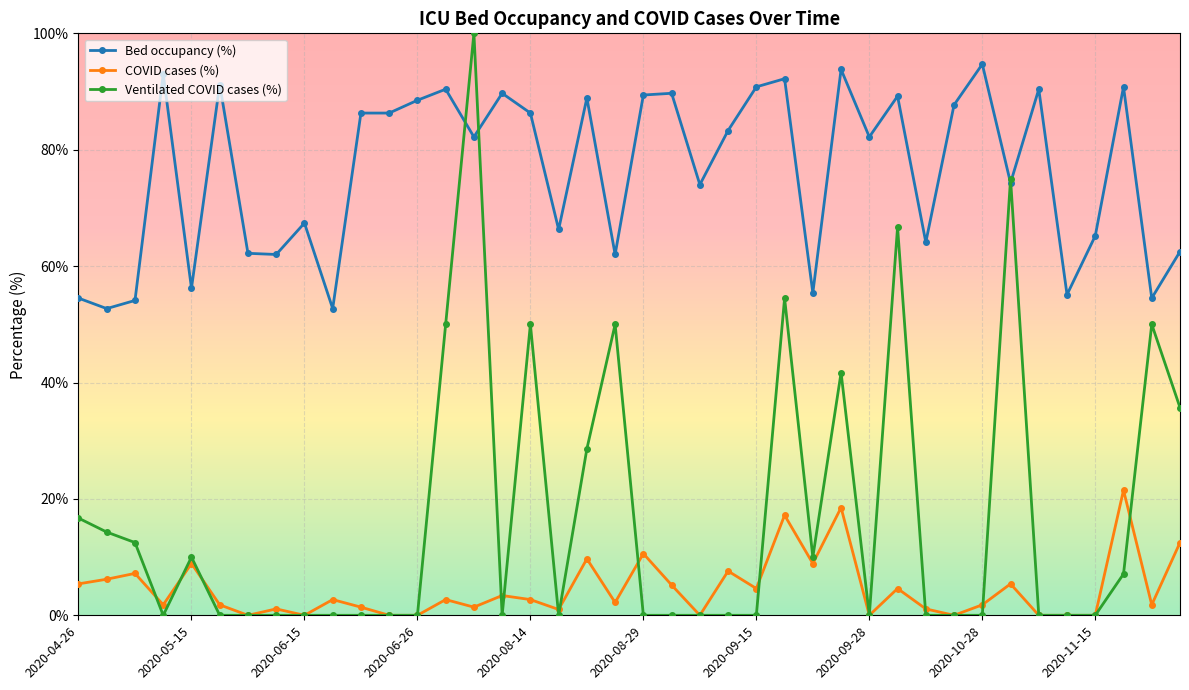

True or false: Ventilated COVID cases (%) has more than 0 points higher than both neighbors.

True